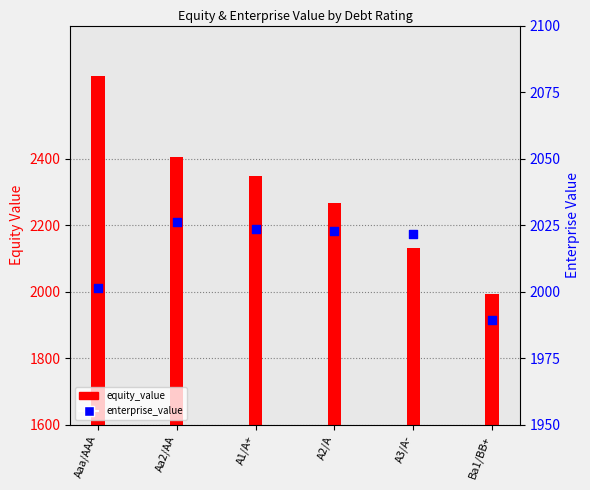

Which series reaches the minimum Y coordinate?

enterprise_value